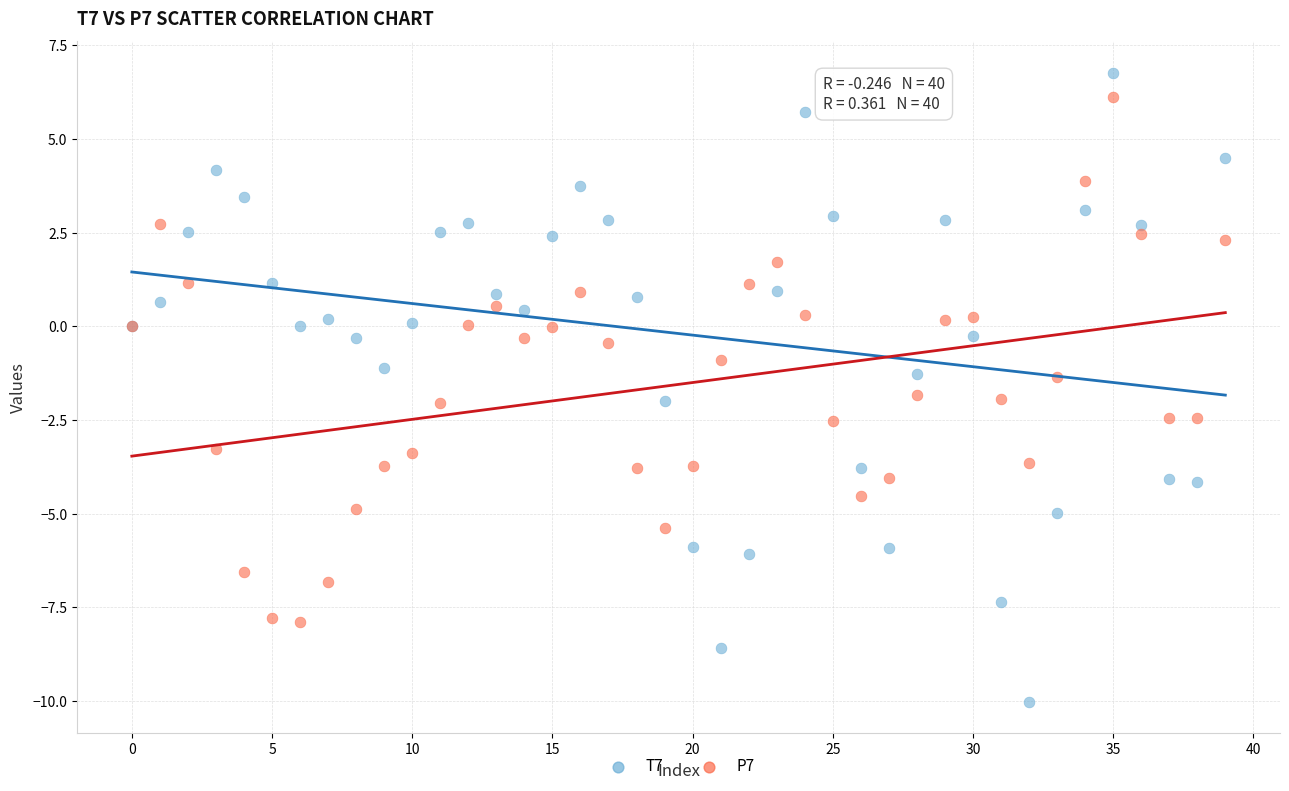

Which series has the widest spread of Y values?

T7